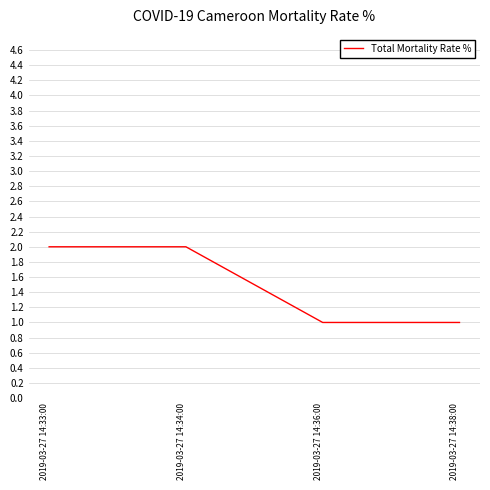

What is the difference between the second highest and second lowest values?

1